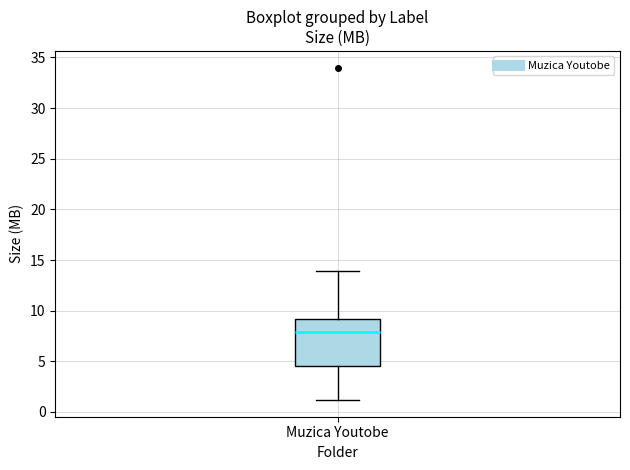

Read this box plot against the y-axis: the position of the median line, the range covered by the box, and the ends of both whiskers. The values are not printed on the chart, so give them approximately, as read against the axis.

median 8.0, box 4.5 to 9.0, whiskers 1.0 to 14.0